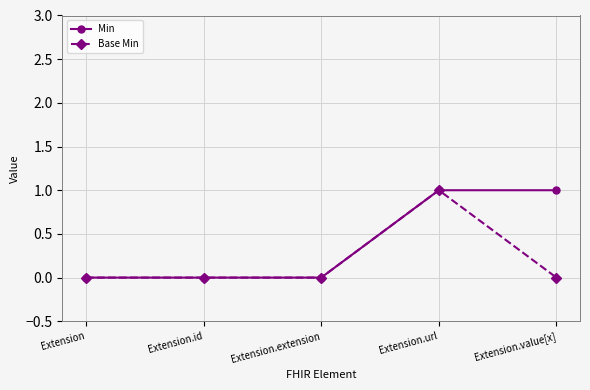

At which category is the sum across all series the highest?

Extension.url